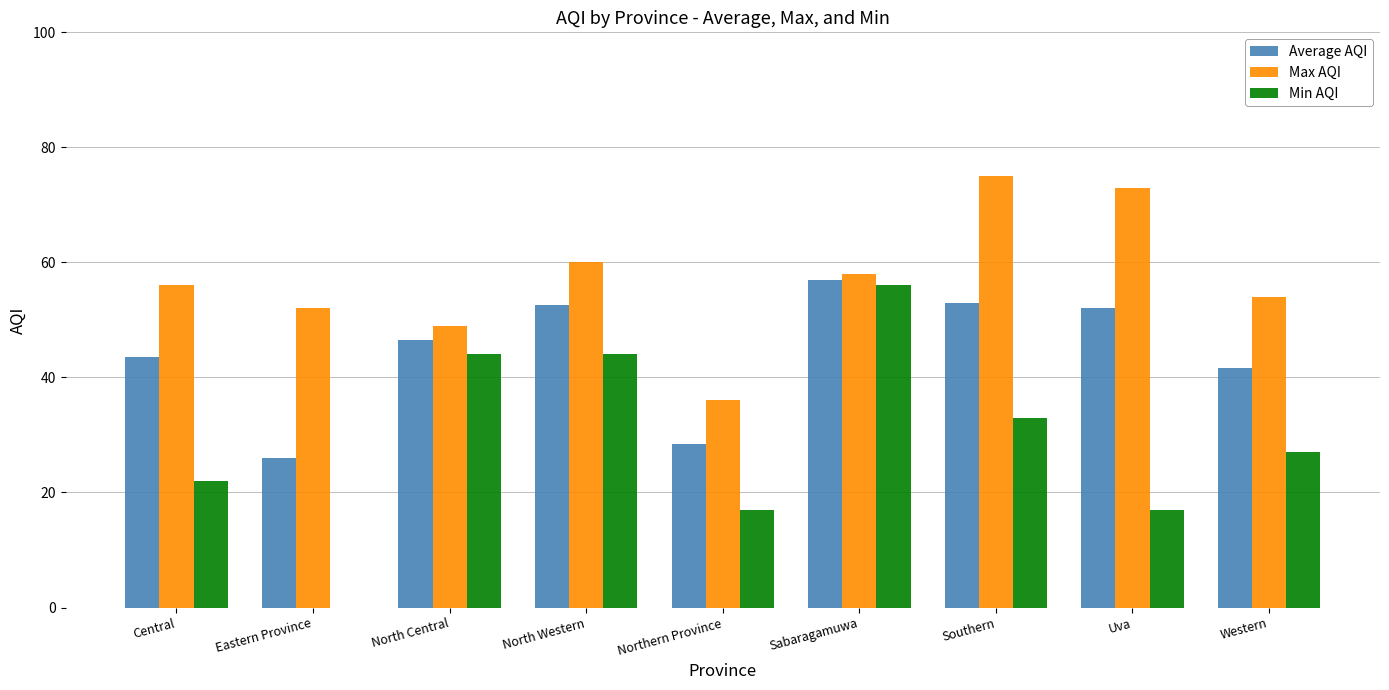

What is the spread (max minus min) of values at Eastern Province?

52.0